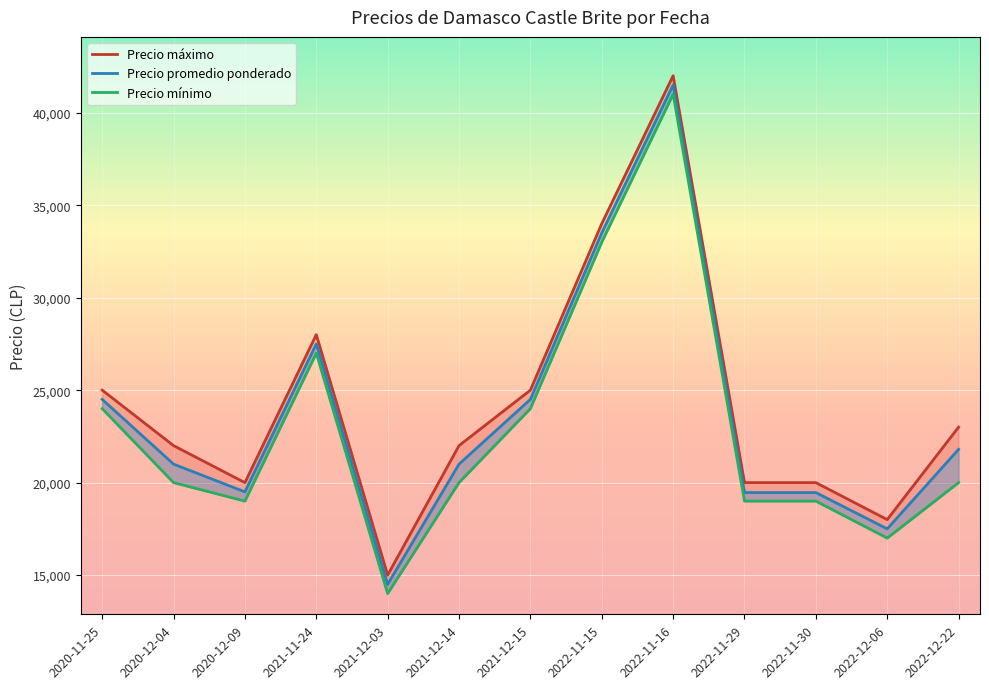

Which series changed the most between 2022-11-29 and 2022-12-22?

Precio máximo